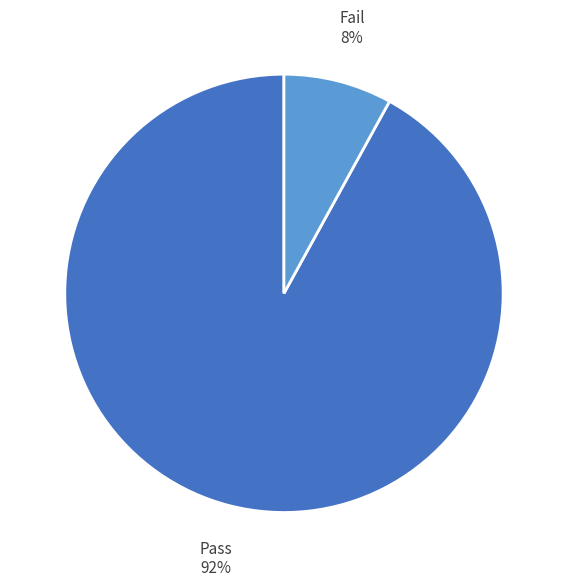

Does any single category account for the majority?

Yes